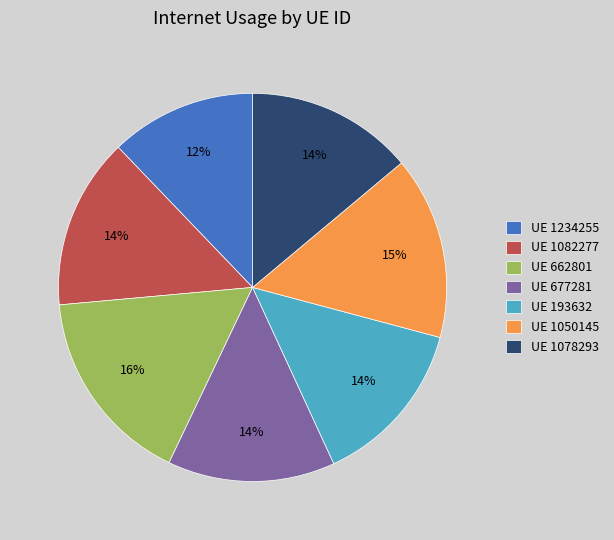

Count the number of slices in the pie.

7